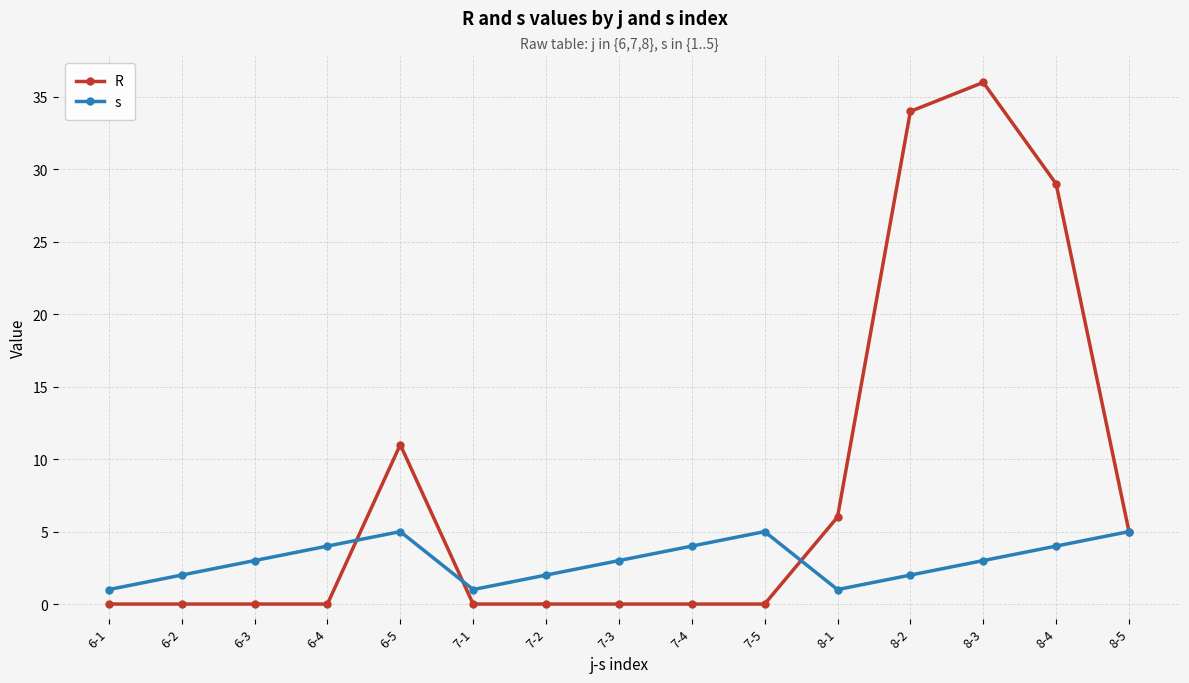

How many distinct data groups are displayed?

2